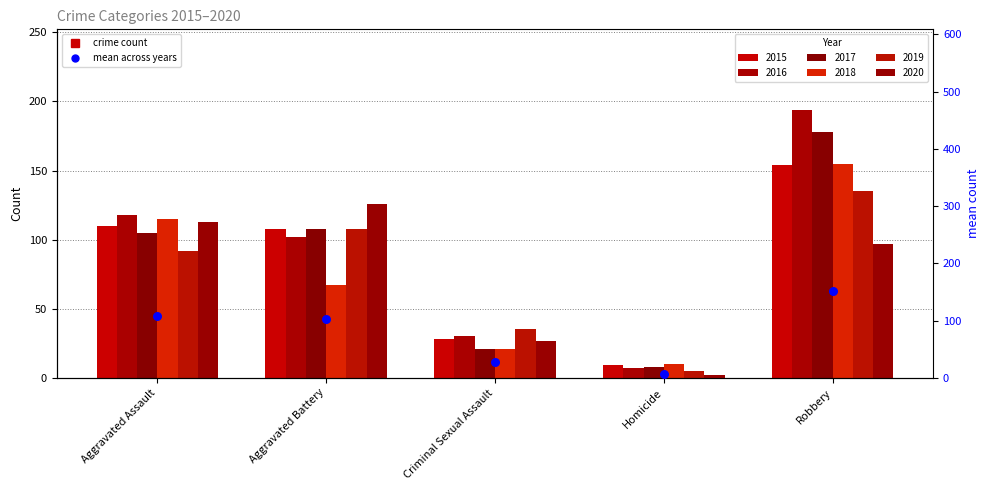

What is the change in value from Criminal Sexual Assault to Homicide?

-20.2